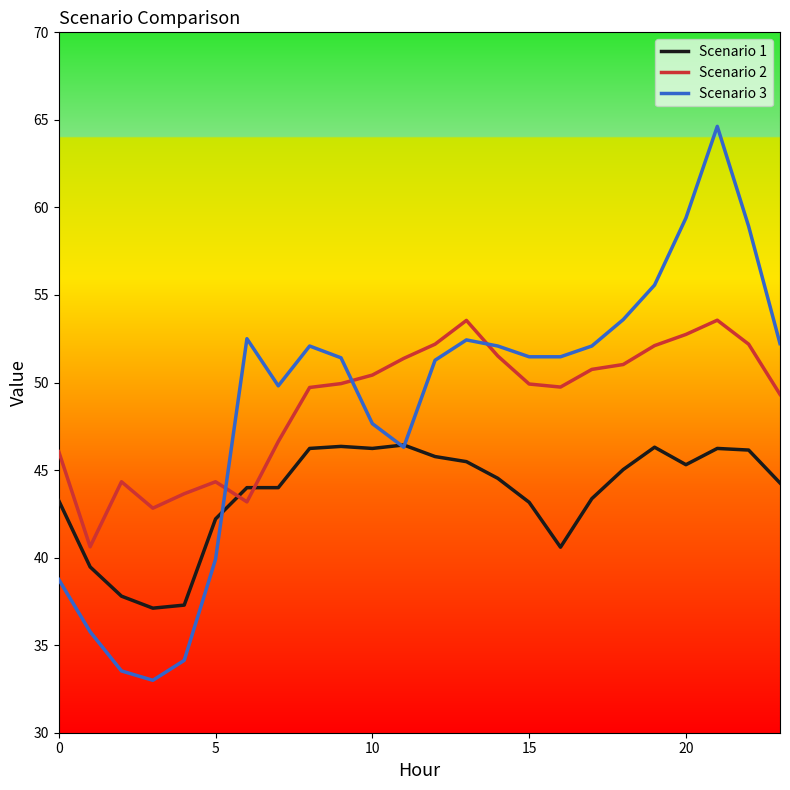

List the series in order of their peak value, highest first.

Scenario 3, Scenario 2, Scenario 1